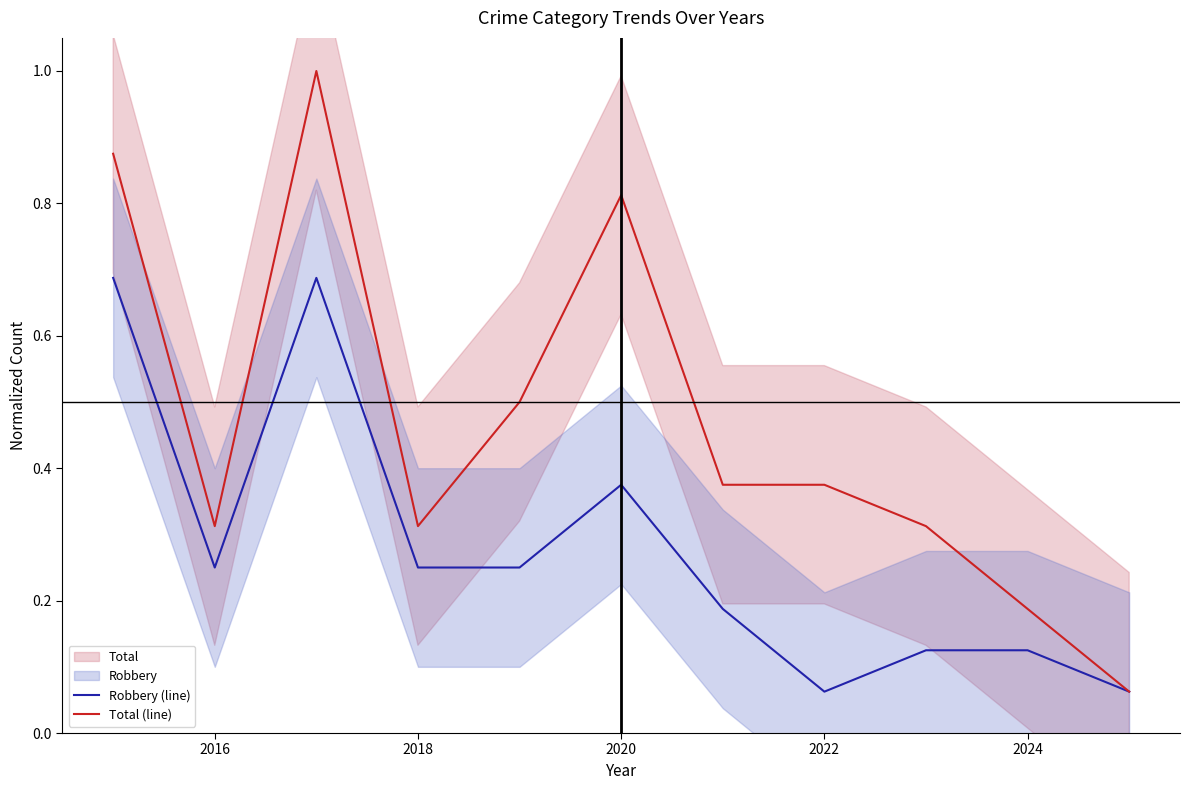

Is the value of Robbery (line) at 2020 greater than the value of Total (line) at 2020?

No